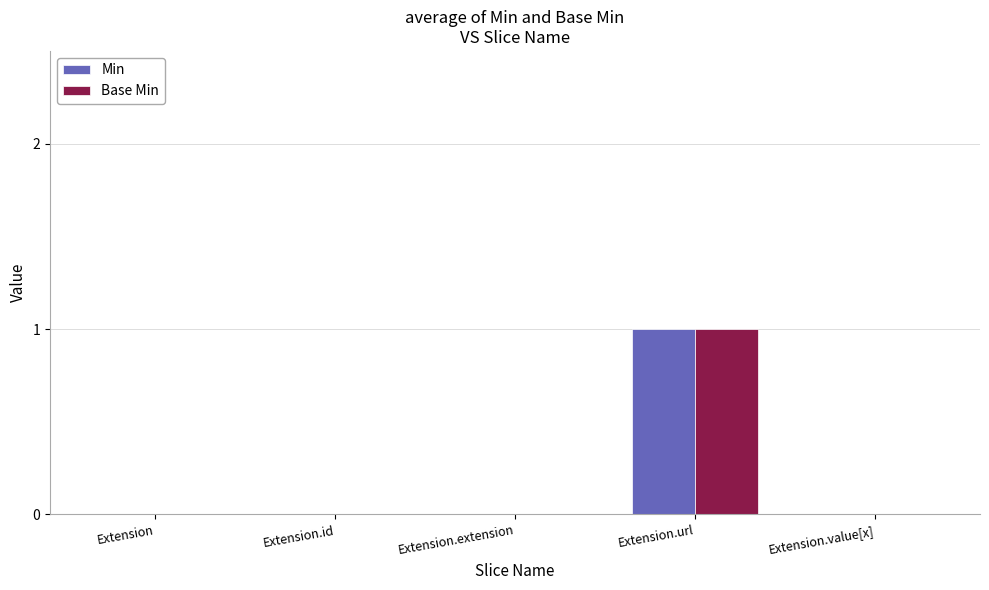

Are the bars grouped side by side (vs. stacked)?

Yes